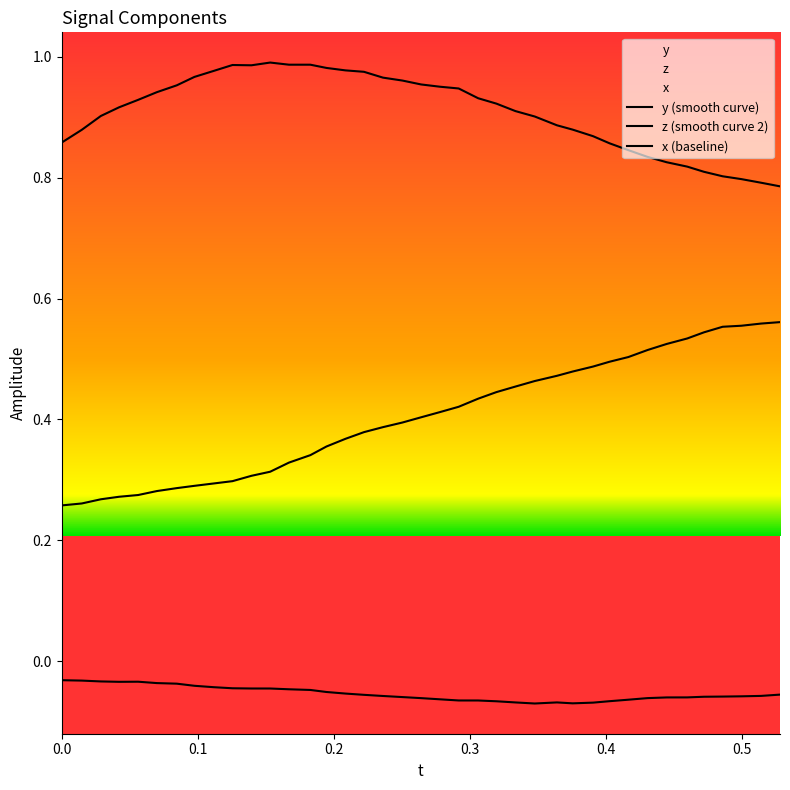

Is this an area chart (filled region under the line)?

No